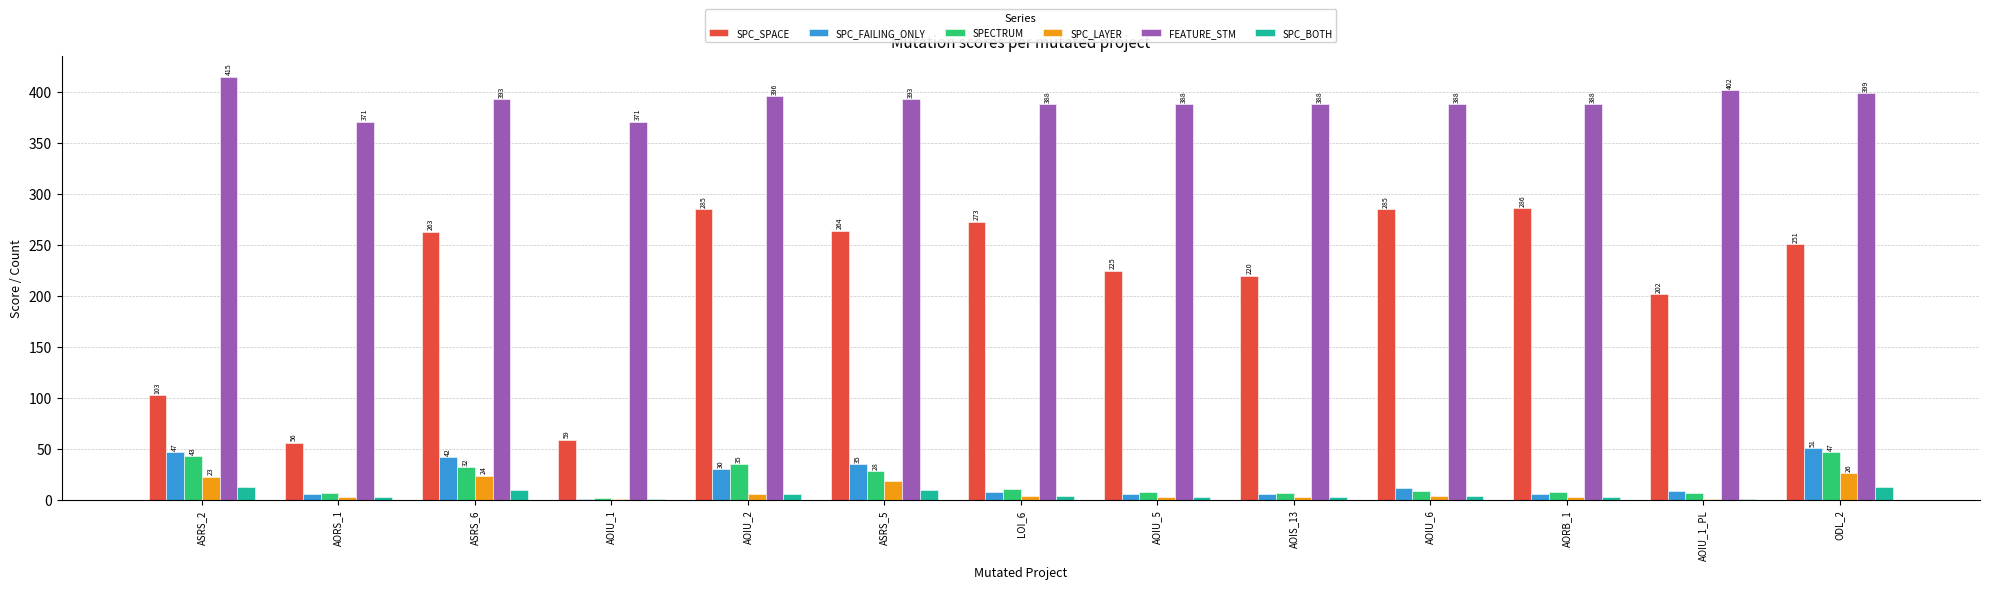

What is the sum of the SPC_SPACE values at AOIU_2 and ASRS_6?

548